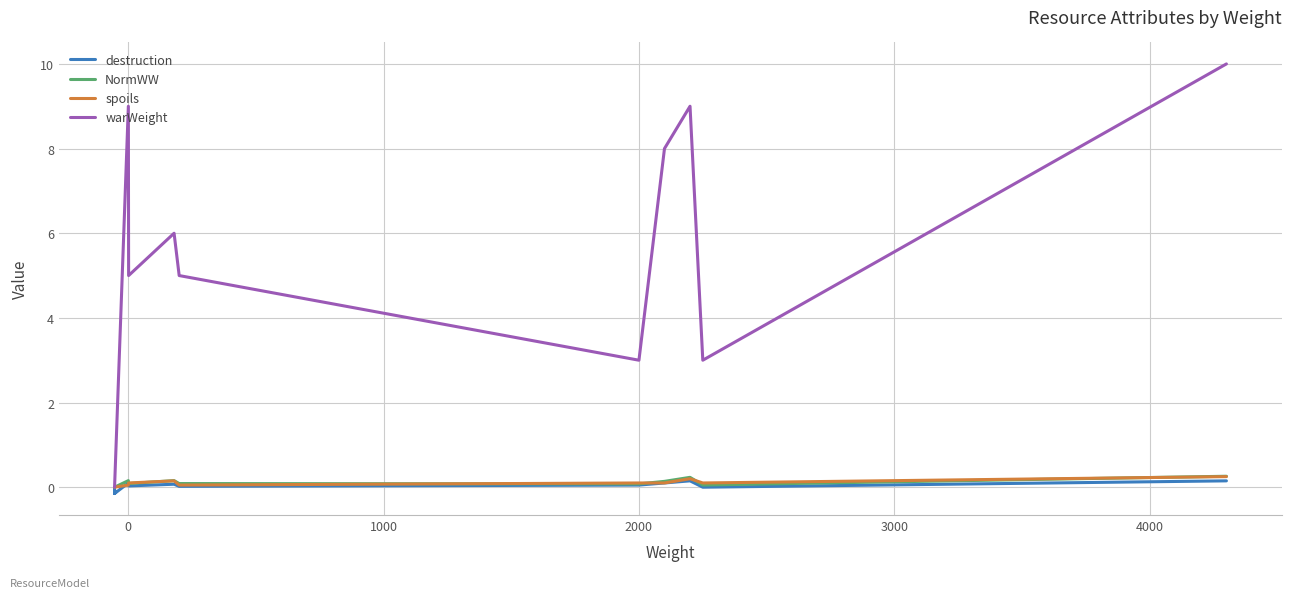

True or false: warWeight and spoils cross at least once.

False